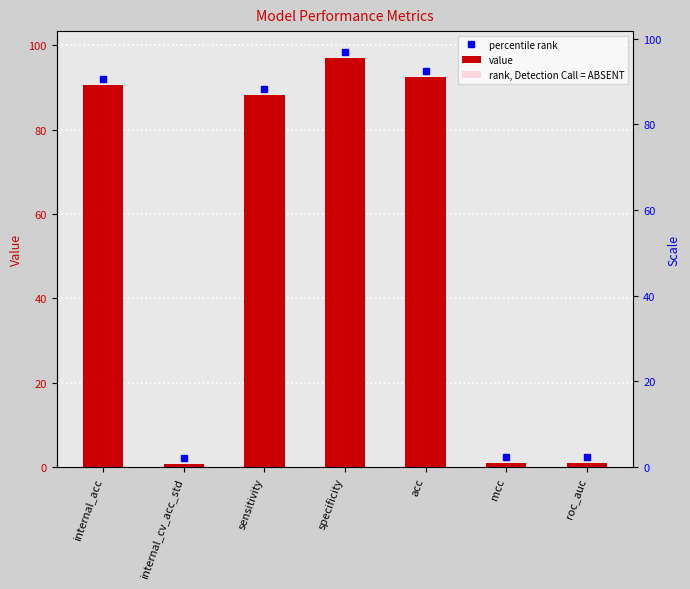

What is the spread (max minus min) of values at specificity?

67.8